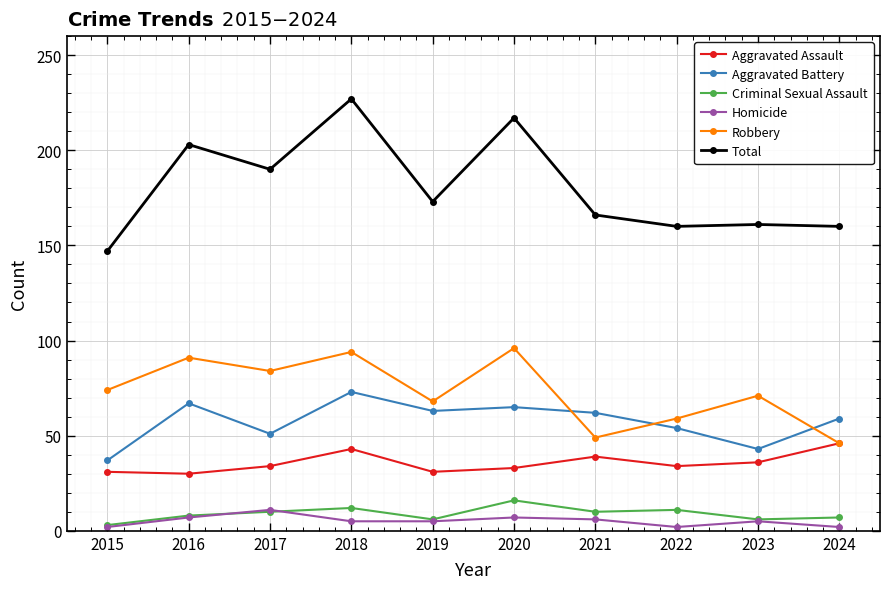

True or false: Homicide has more than 1 interior local peaks.

True